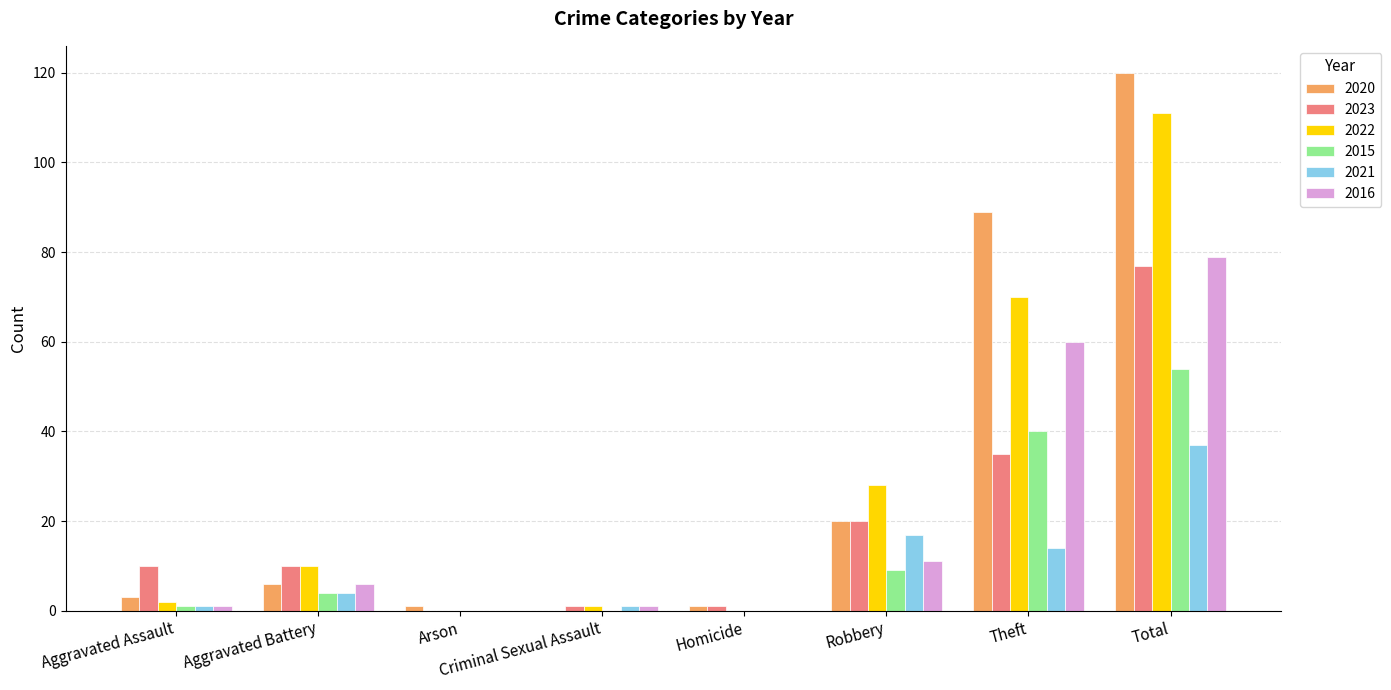

At which label does 2023 reach its peak?

Total